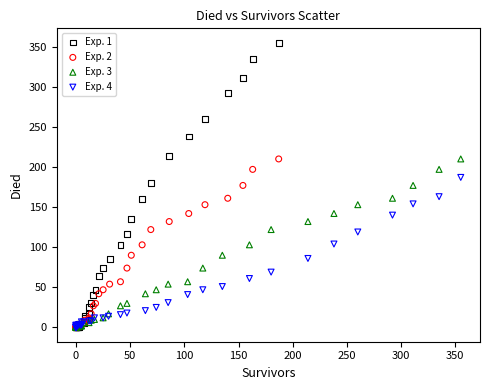

Which series reaches the maximum Y coordinate?

Exp. 1